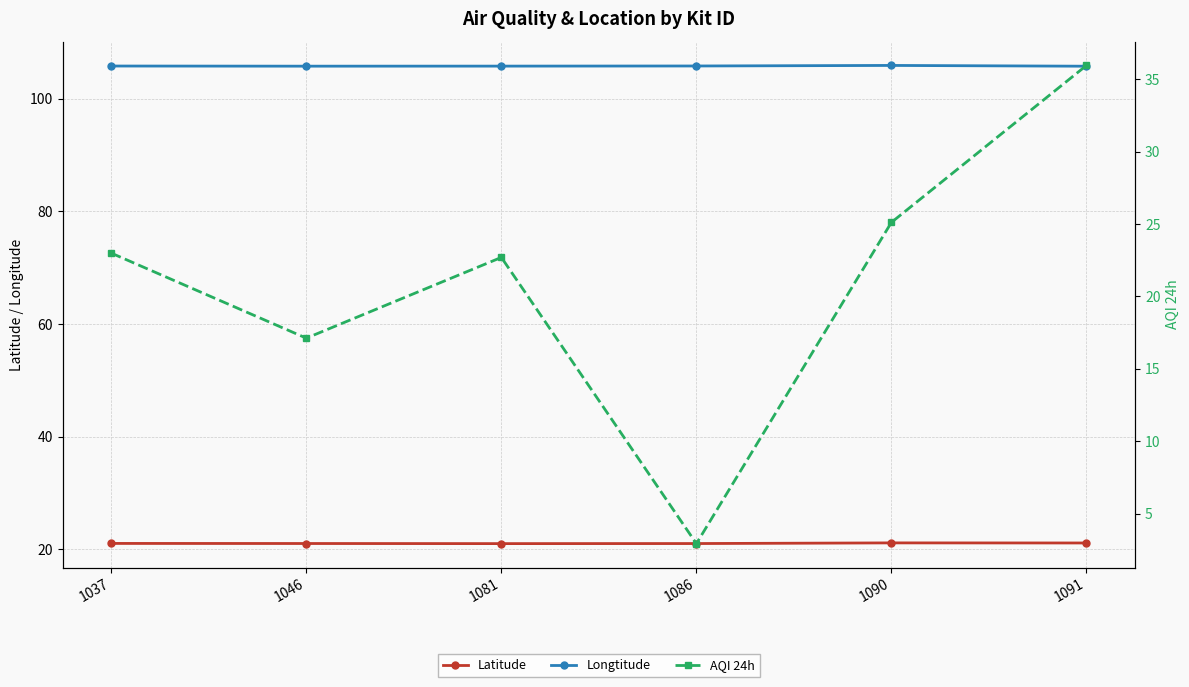

What is the highest value of the Latitude series?

21.1